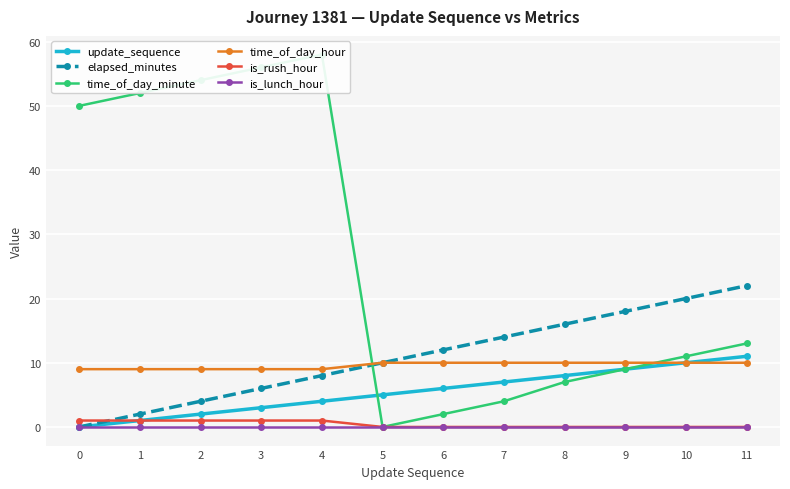

Reading left to right, extract all data points from this chart.

update_sequence: 0	1	2	3	4	5	6	7	8	9	10	11
elapsed_minutes: 0	2	4	6	8	10	12	14	16	18	20	22
time_of_day_minute: 50	52	54	56	58	0	2	4	7	9	11	13
time_of_day_hour: 9	9	9	9	9	10	10	10	10	10	10	10
is_rush_hour: 1	1	1	1	1	0	0	0	0	0	0	0
is_lunch_hour: 0	0	0	0	0	0	0	0	0	0	0	0